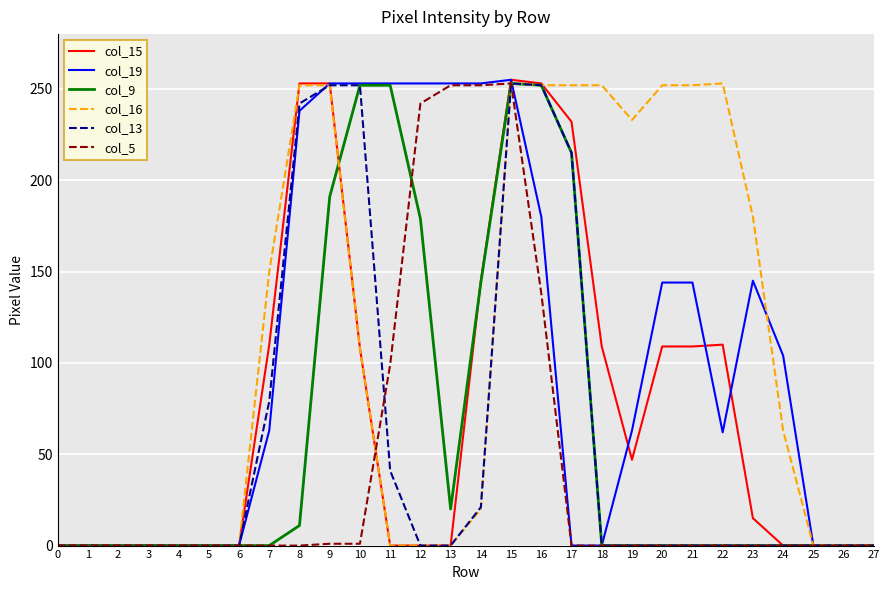

Is the value of col_5 at 16 greater than the value of col_9 at 16?

No